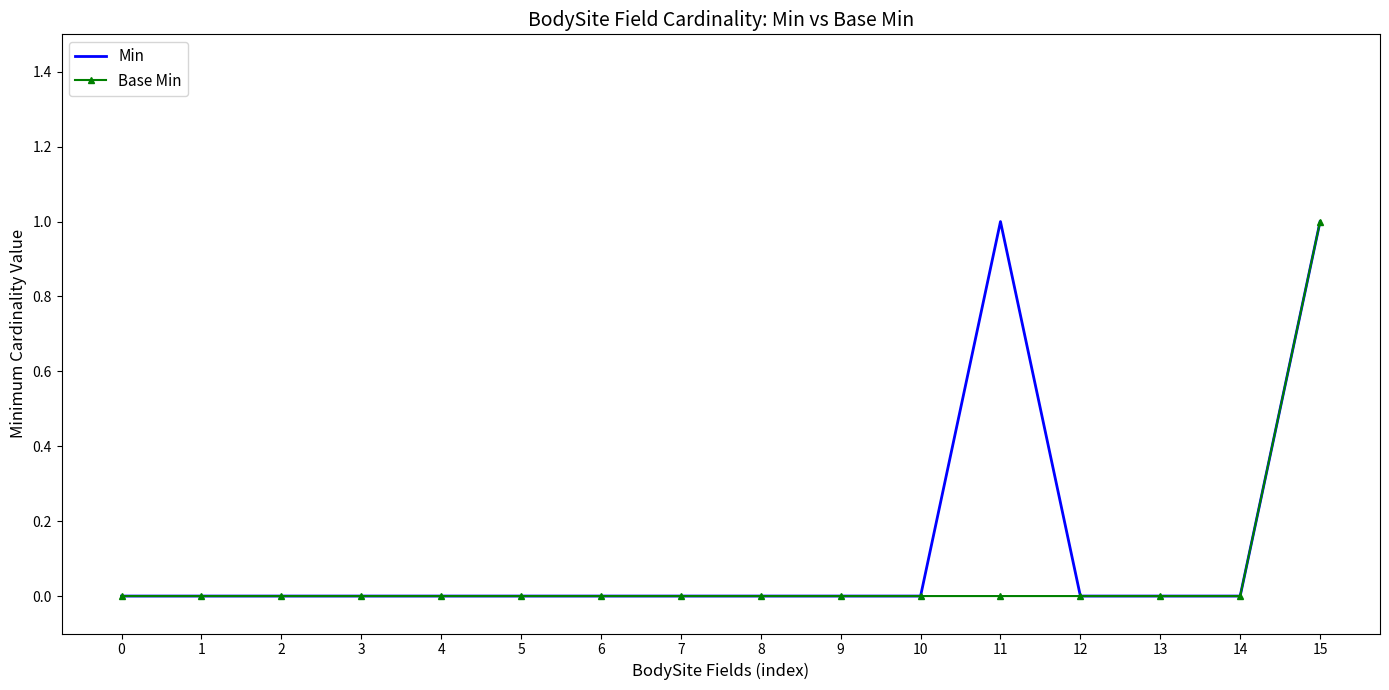

Is the value of Min at 15 greater than the value of Base Min at 12?

Yes